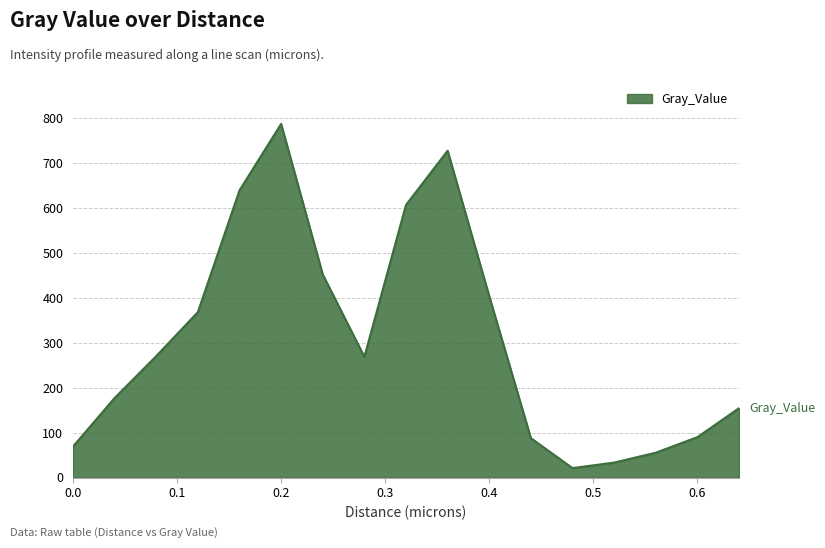

What is the difference between the maximum and second lowest values?

754.5